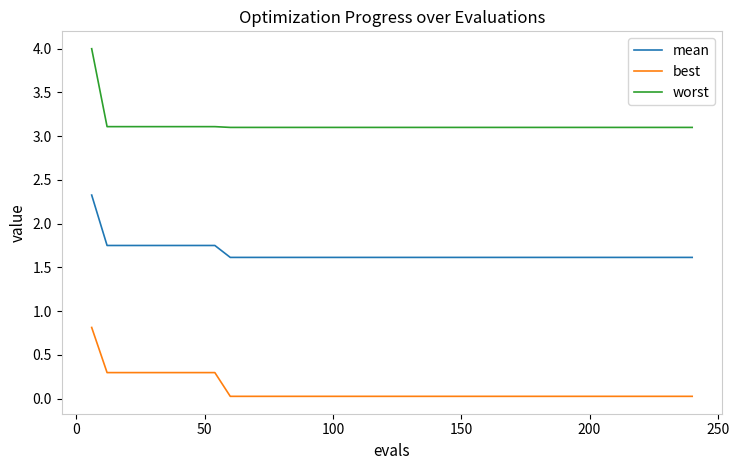

True or false: mean and best cross at least once.

False